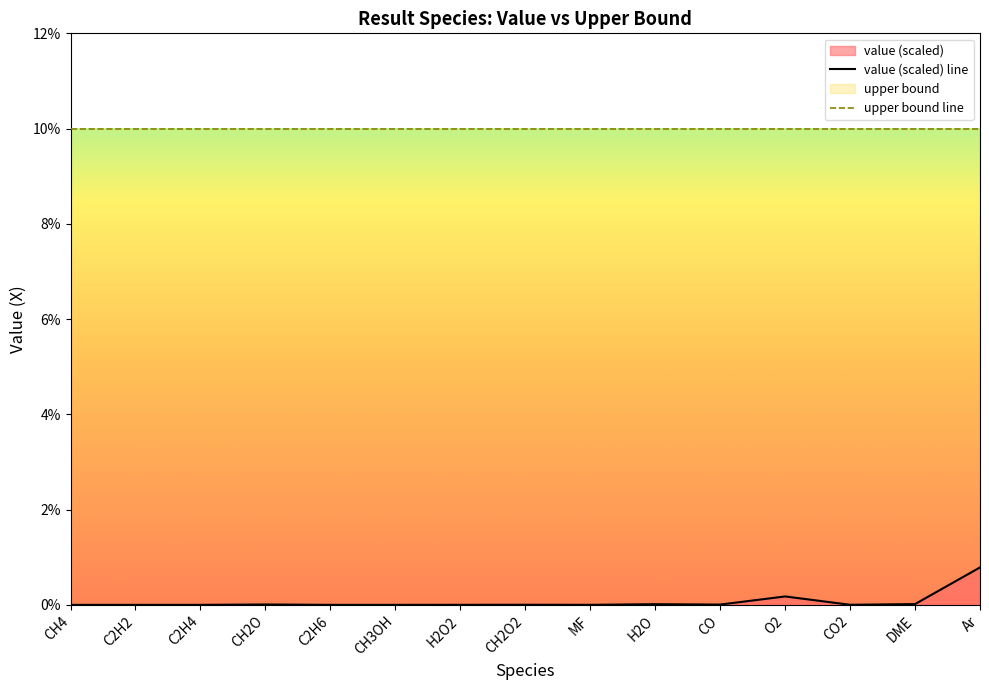

The upper bound line series shows 10.0 at MF. True or false?

True